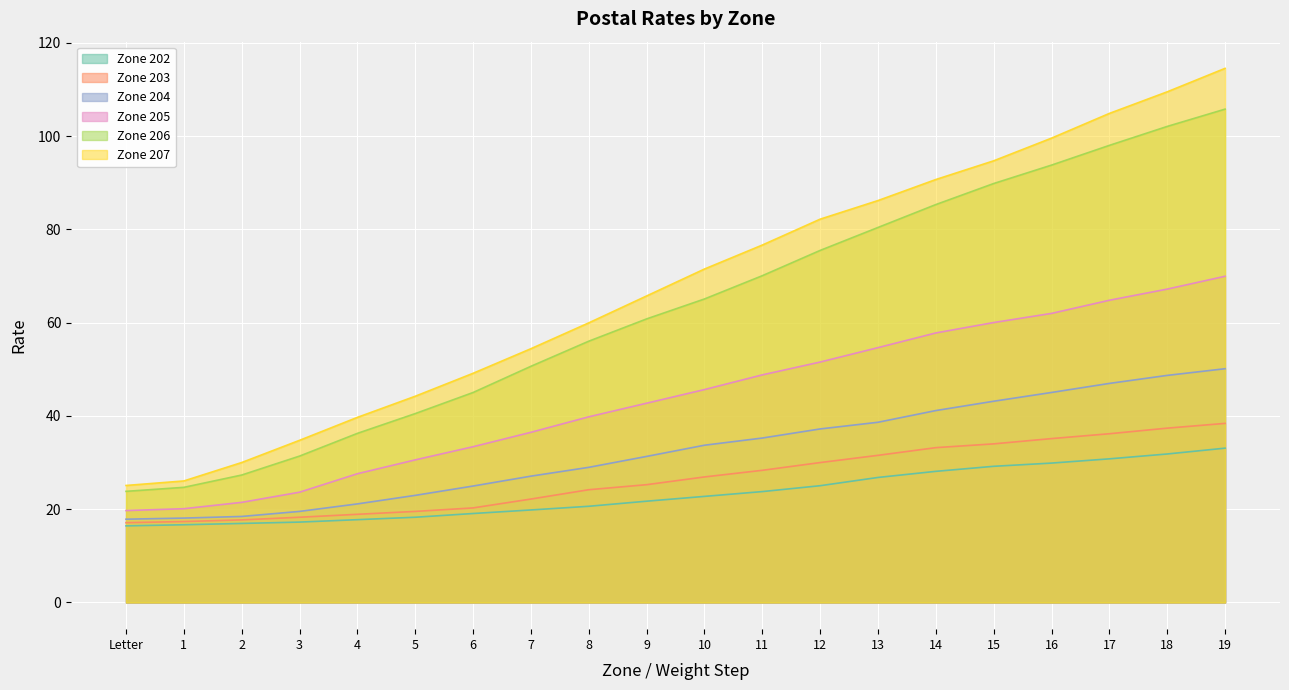

How many lines are shown in the chart?

6